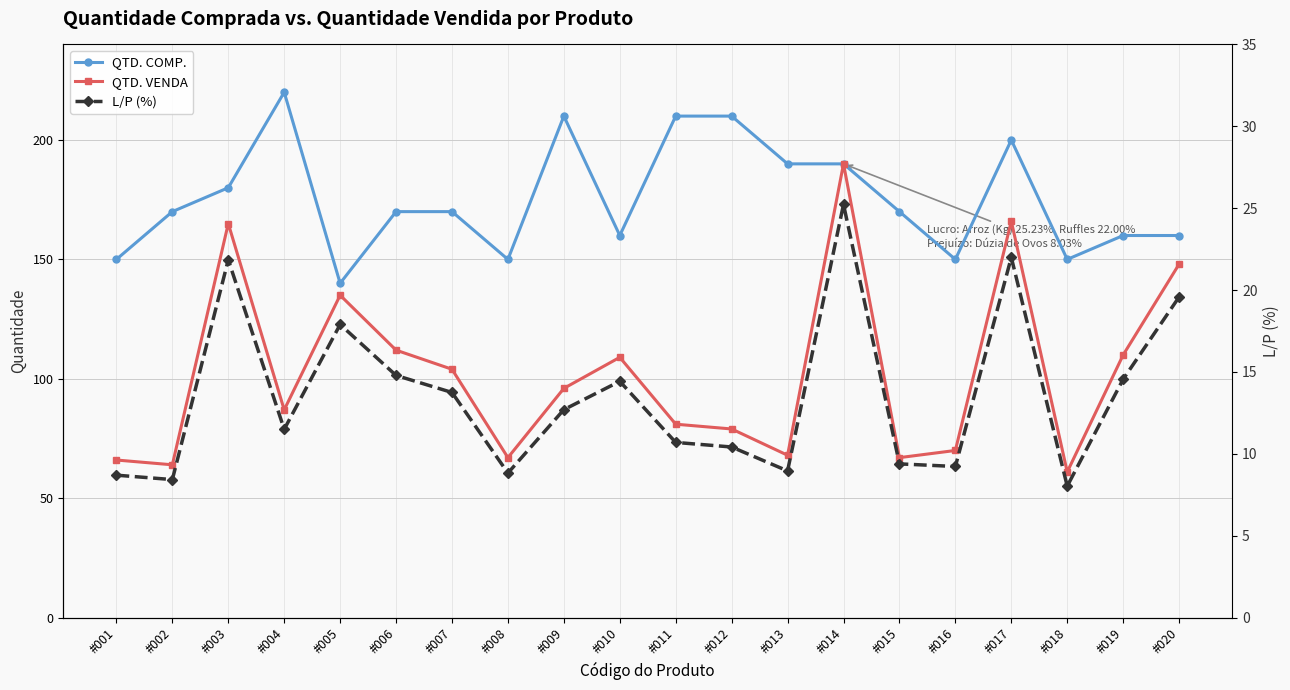

True or false: L/P (%) has a value of 2.8 at #008.

False